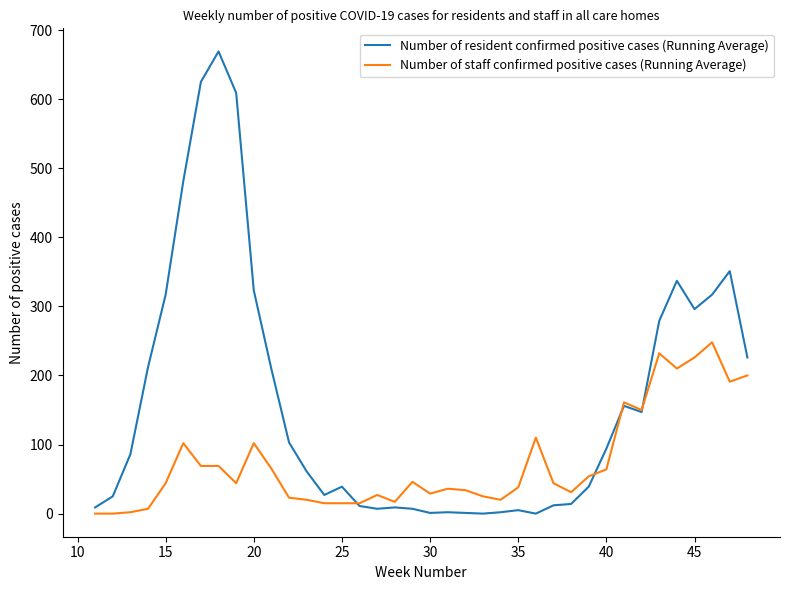

Which series has the largest total across all categories?

Number of resident confirmed positive cases (Running Average)